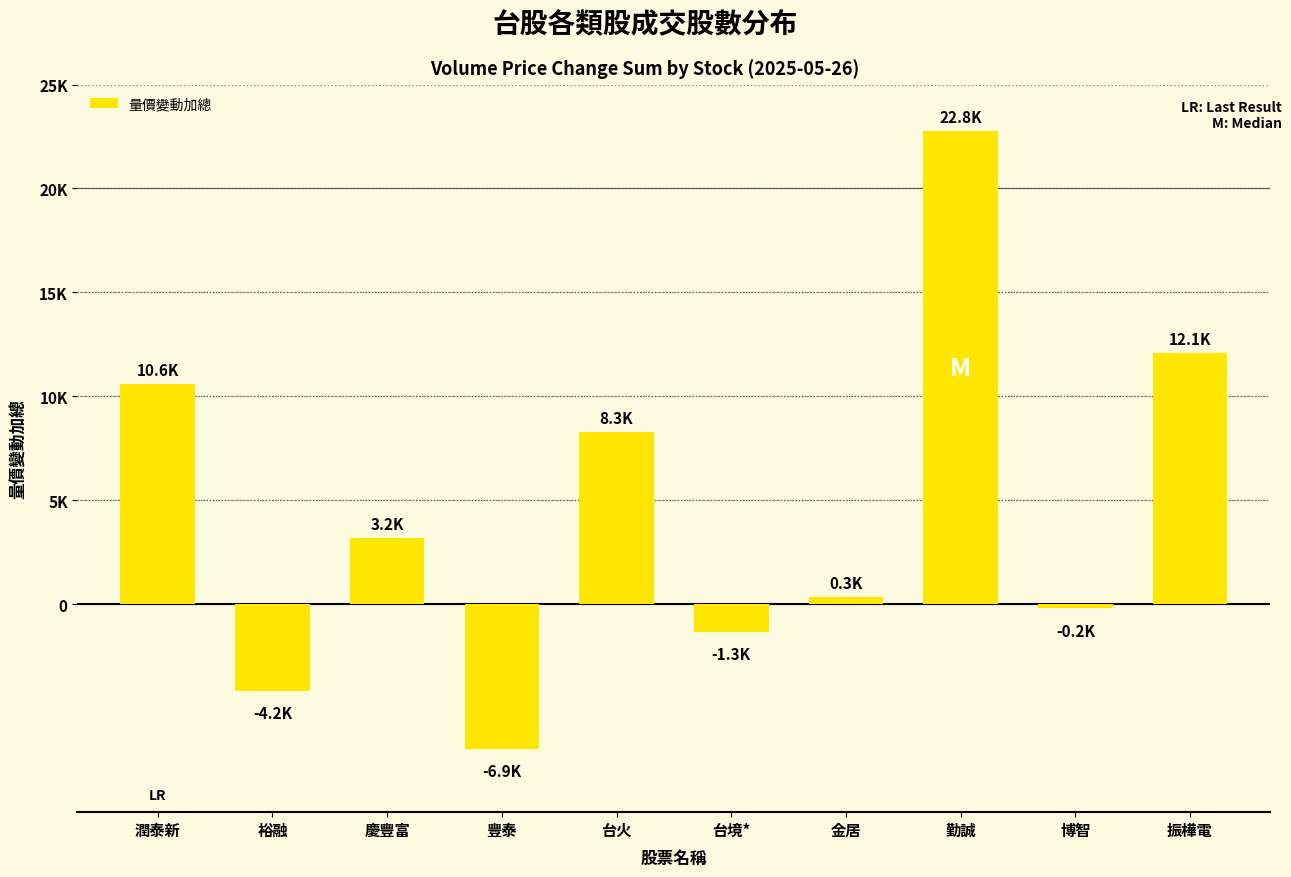

What is the change in value from 裕融 to 慶豐富?

+7340.0